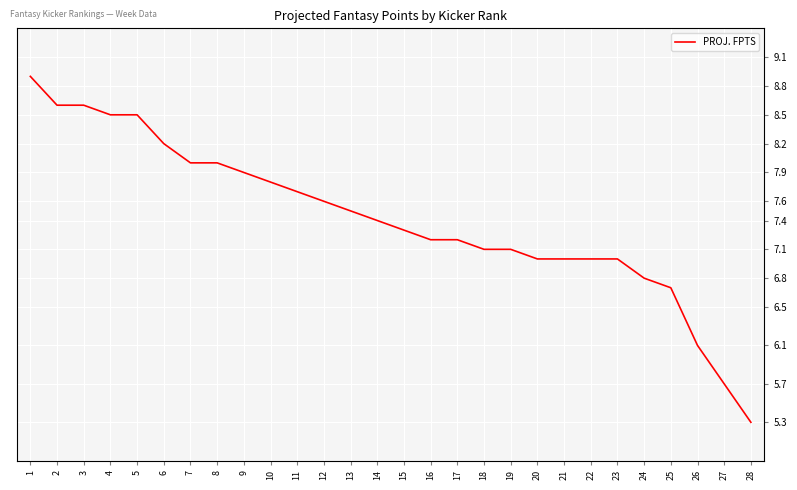

True or false: the data shows 7.1 at 18.

True